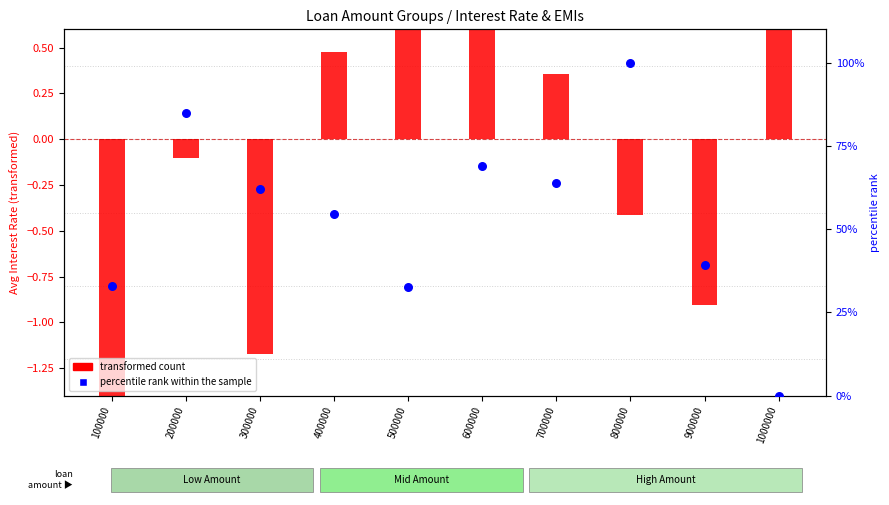

Which series contains the lowest Y value?

transformed count